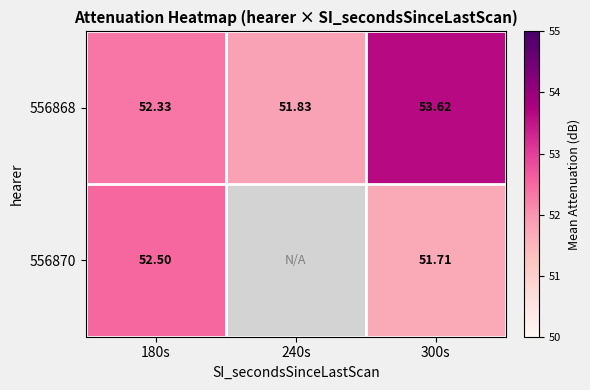

Is the value of 556870 at 180s greater than the value of 556868 at 300s?

No